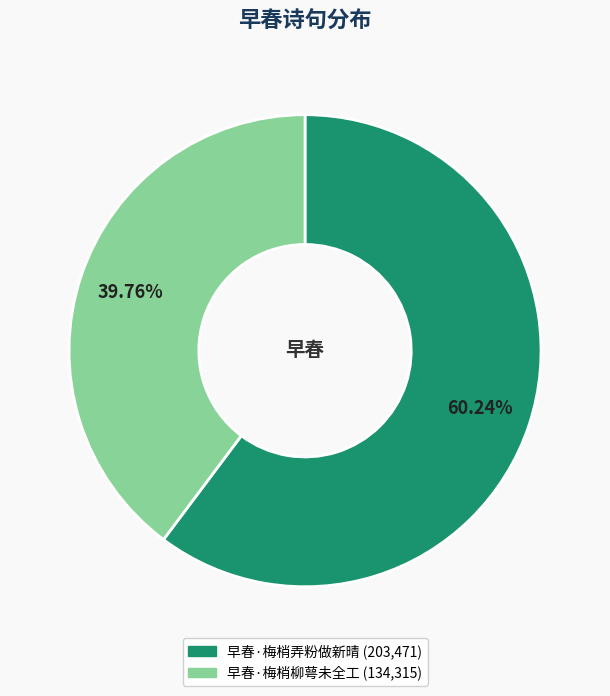

Do 早春·梅梢柳萼未全工 and 早春·梅梢弄粉做新晴 together represent more than half of the pie?

Yes